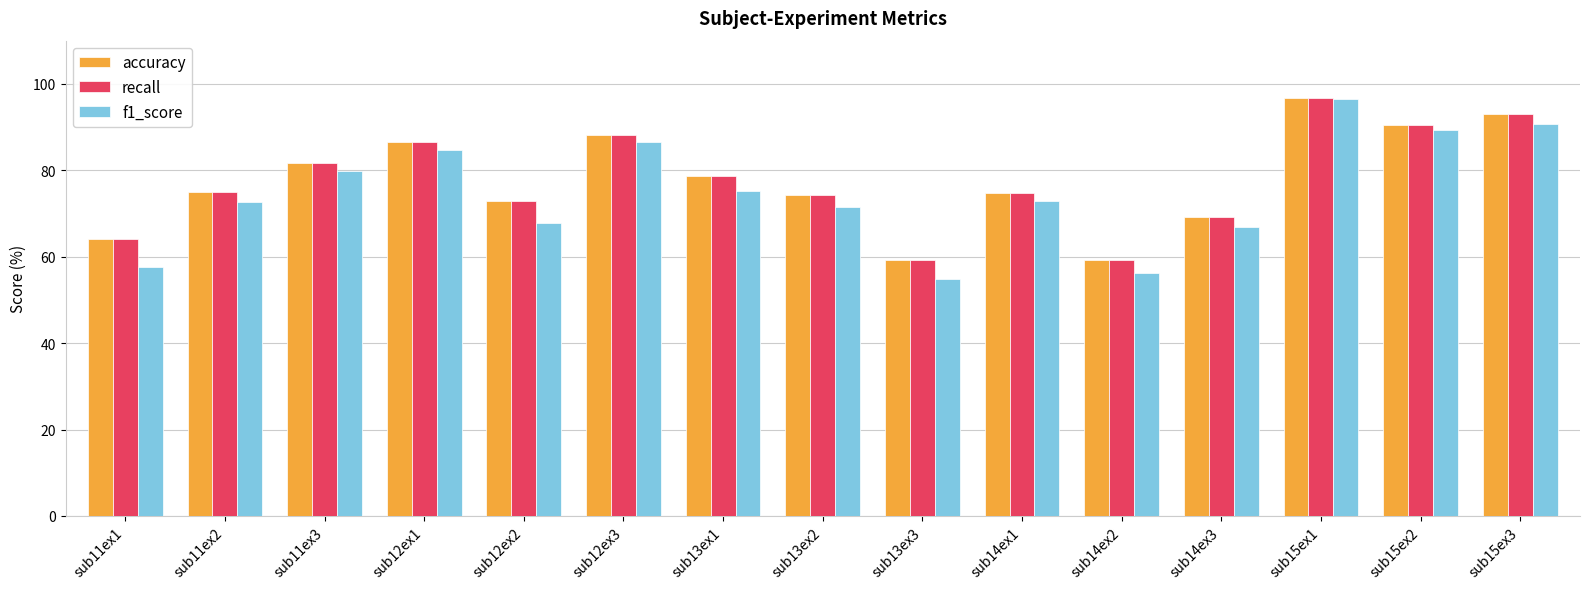

What is the sum of the f1_score values at sub14ex1 and sub12ex1?

157.6